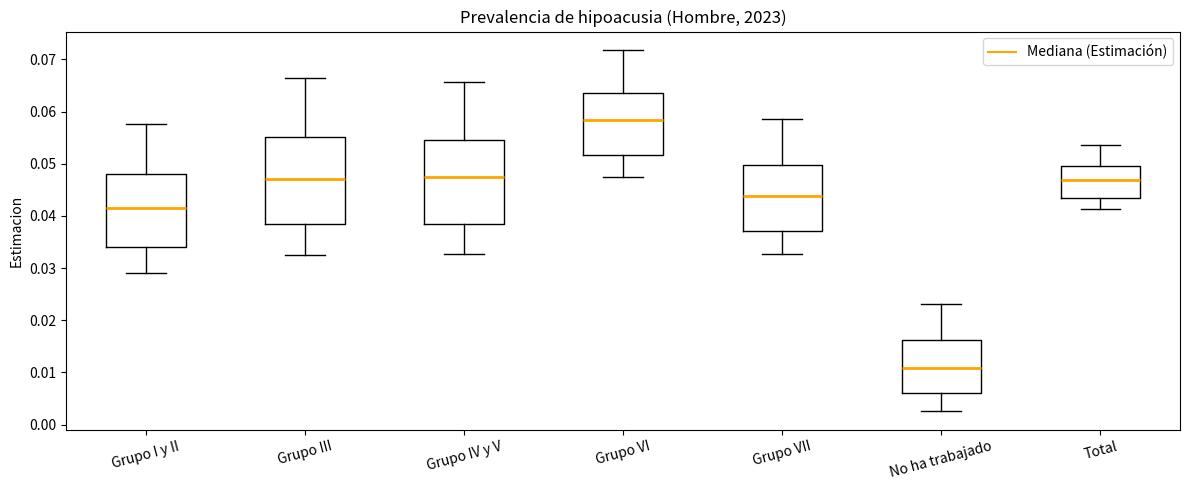

Reading left to right, transcribe this box plot: for each box, give where its median line is, the range the box spans, and where its two whiskers end, as read against the y-axis. The values are not printed on the chart, so give them approximately, as read against the axis.

Grupo I y II: median 0.042, box 0.034 to 0.048, whiskers 0.029 to 0.058
Grupo III: median 0.047, box 0.038 to 0.055, whiskers 0.033 to 0.067
Grupo IV y V: median 0.047, box 0.038 to 0.055, whiskers 0.033 to 0.066
Grupo VI: median 0.058, box 0.052 to 0.064, whiskers 0.047 to 0.072
Grupo VII: median 0.044, box 0.037 to 0.050, whiskers 0.033 to 0.059
No ha trabajado: median 0.011, box 0.006 to 0.016, whiskers 0.003 to 0.023
Total: median 0.047, box 0.043 to 0.049, whiskers 0.041 to 0.054